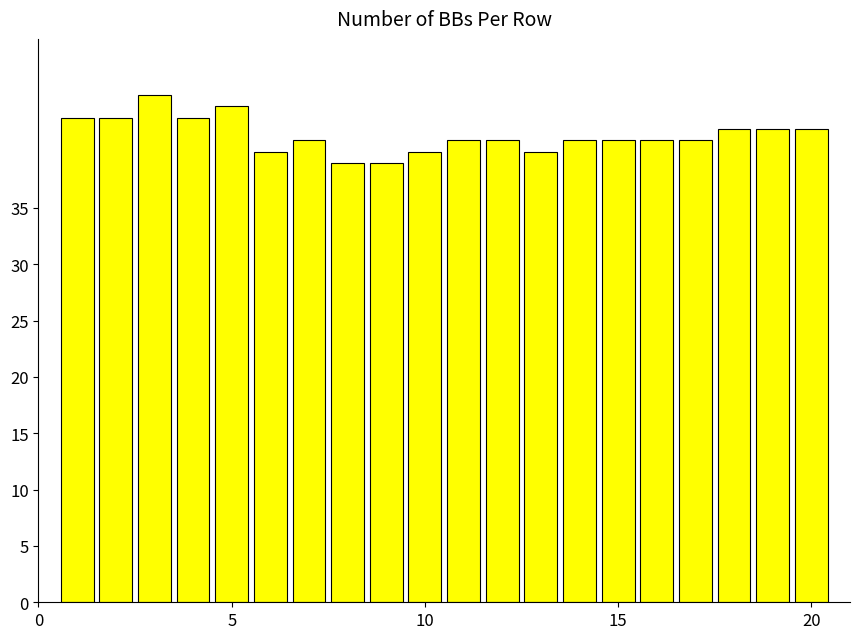

What is the value of the 19th bar from the left?

42